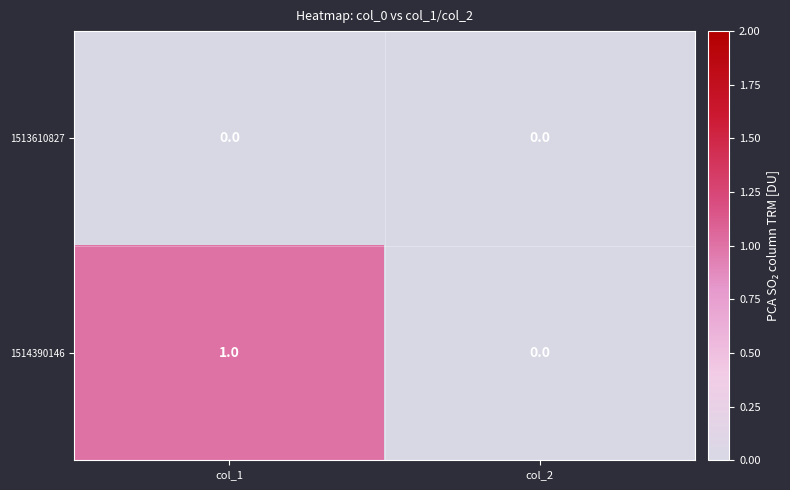

List the labels in order of 1514390146 value, smallest first.

col_2, col_1